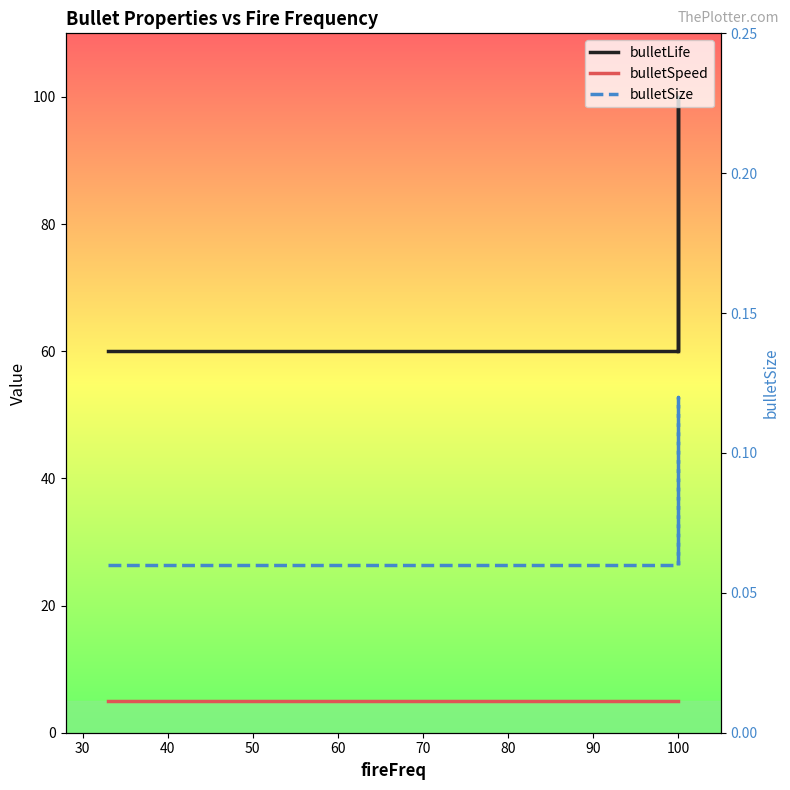

The bulletLife series shows 60.0 at 40. True or false?

True